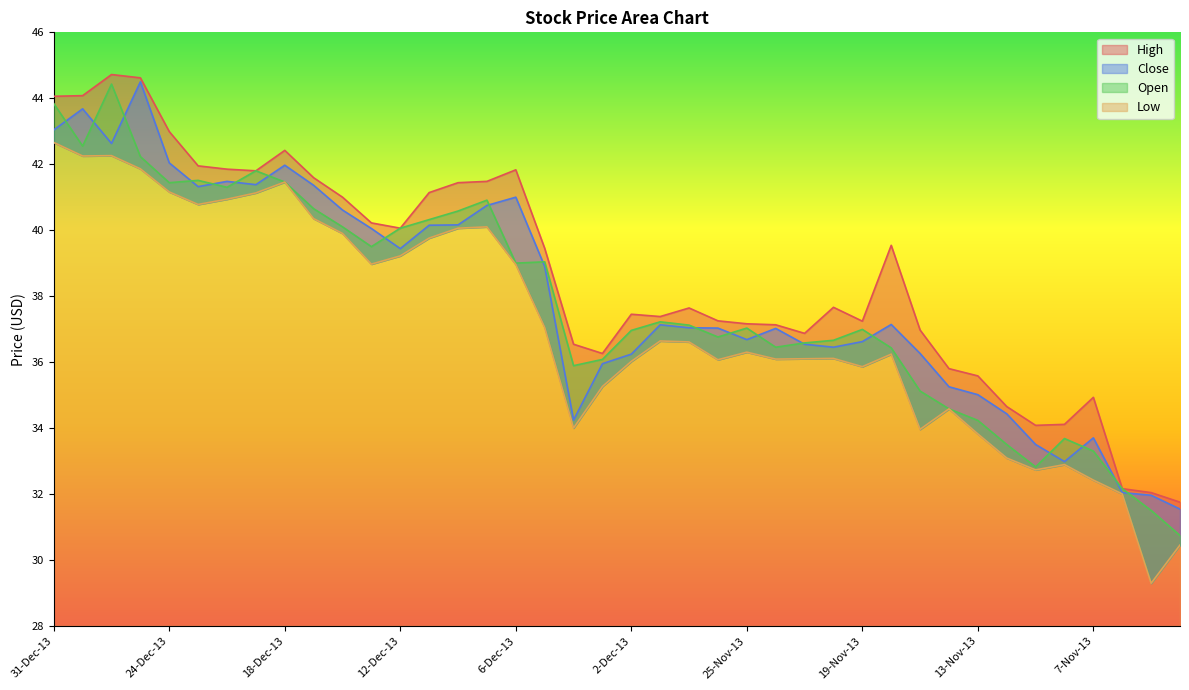

What are all the series names shown in the legend?

Close, Open, High, Low